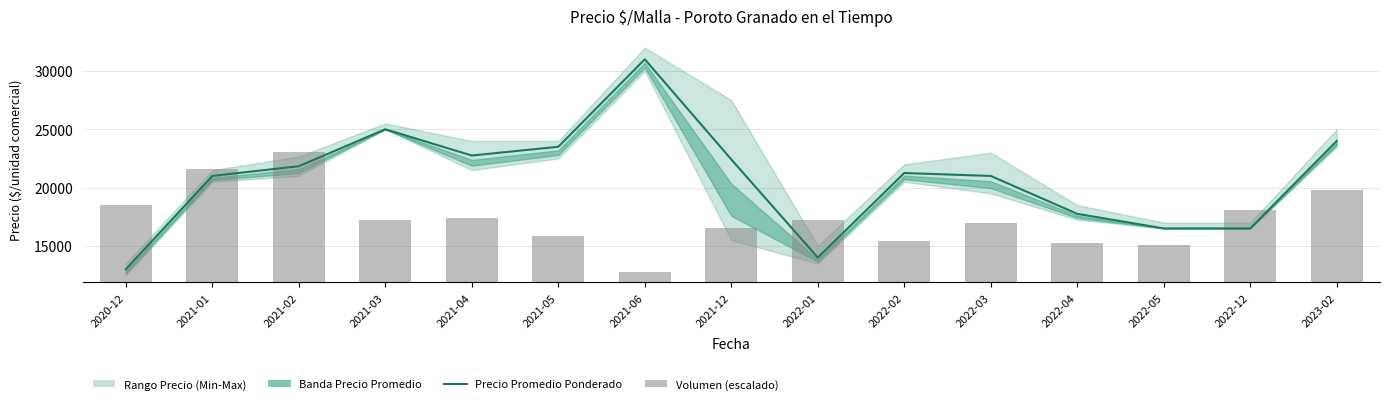

Reading left to right, list all the values displayed in this chart.

Precio promedio ponderado: 2020-12=13000.0	2021-01=21000.0	2021-02=21833.0	2021-03=25000.0	2021-04=22750.0	2021-05=23500.0	2021-06=31000.0	2021-12=22417.0	2022-01=14000.0	2022-02=21250.0	2022-03=21000.0	2022-04=17750.0	2022-05=16500.0	2022-12=16500.0	2023-02=24000.0
Volumen (escalado): 2020-12=6635.1	2021-01=9731.4	2021-02=11200.0	2021-03=5308.1	2021-04=5529.2	2021-05=3981.0	2021-06=884.7	2021-12=4688.8	2022-01=5308.1	2022-02=3538.7	2022-03=5086.9	2022-04=3361.8	2022-05=3184.8	2022-12=6192.7	2023-02=7962.1